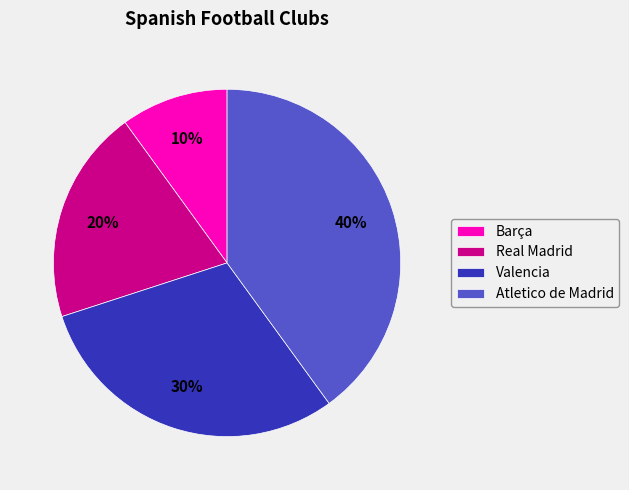

To the nearest percent, what is the difference between the Valencia and Real Madrid slice percentages?

10%